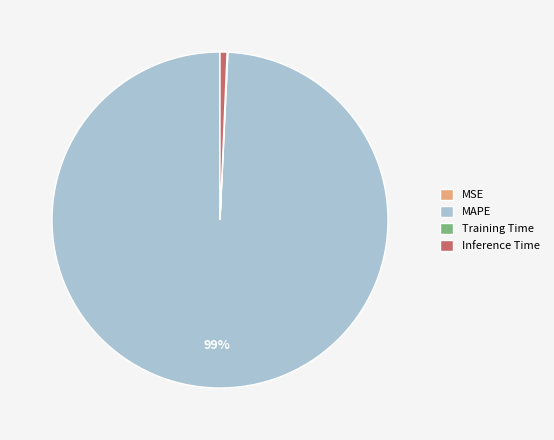

Is there a majority slice in this chart?

Yes